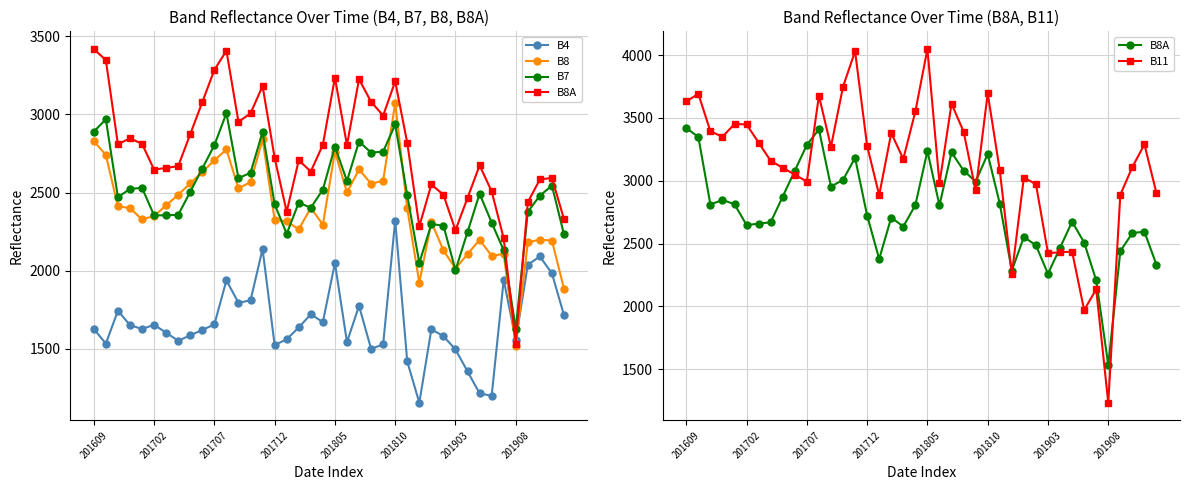

Reading left to right, transcribe all the data shown in this chart.

B4: 1628	1533	1744	1652	1627	1654	1603	1552	1586	1621	1656	1938	1795	1810	2139	1524	1561	1637	1721	1671	2049	1543	1775	1500	1528	2321	1419	1155	1625	1581	1496	1355	1215	1199	1941	1557	2038	2091	1983	1715
B8: 2829	2741	2412	2401	2328	2350	2418	2486	2559	2632	2706	2776	2527	2567	2841	2325	2316	2265	2402	2295	2763	2501	2648	2557	2576	3074	2399	1923	2312	2130	2014	2106	2198	2095	2108	1515	2182	2199	2193	1884
B7: 2890	2969	2471	2523	2531	2354	2355	2357	2505	2654	2803	3008	2592	2627	2887	2426	2236	2436	2403	2519	2795	2574	2827	2756	2762	2936	2483	2050	2298	2289	2003	2248	2493	2308	2130	1627	2378	2480	2545	2232
B8A: 3419	3348	2810	2847	2813	2647	2658	2669	2874	3079	3285	3408	2953	3007	3182	2723	2377	2707	2635	2806	3236	2804	3226	3081	2993	3212	2818	2284	2552	2486	2259	2466	2674	2508	2207	1533	2439	2584	2594	2330
B11: 3631	3691	3393	3350	3451	3448	3303	3158	3103	3048	2993	3676	3270	3748	4030	3277	2885	3379	3173	3551	4048	2978	3613	3391	2922	3695	3083	2256	3024	2973	2424	2430	2436	1970	2136	1233	2888	3109	3289	2900